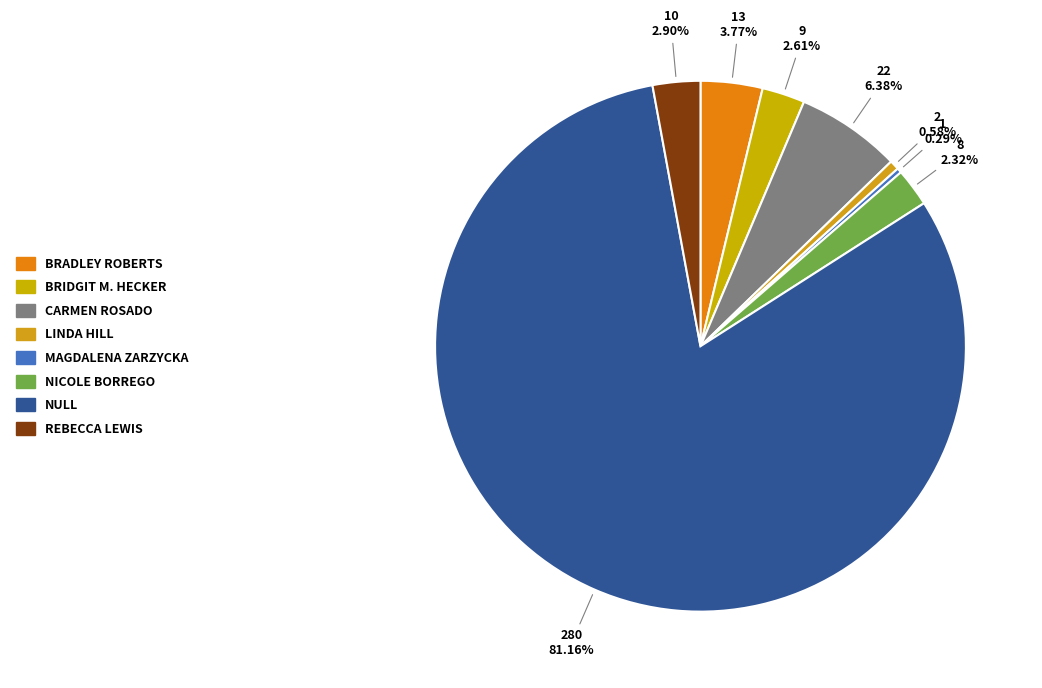

How many segments does this pie chart have?

8